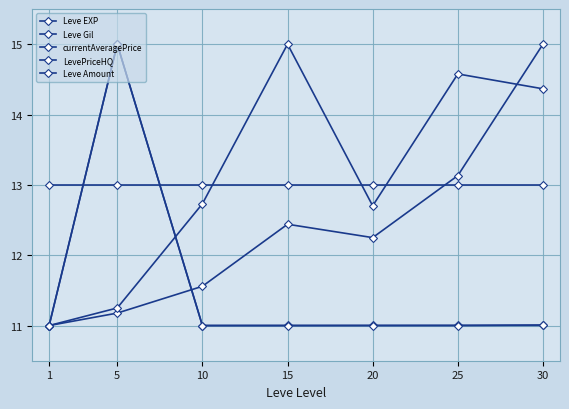

In Leve Gil, how many points are higher than both neighbors (excluding endpoints)?

2